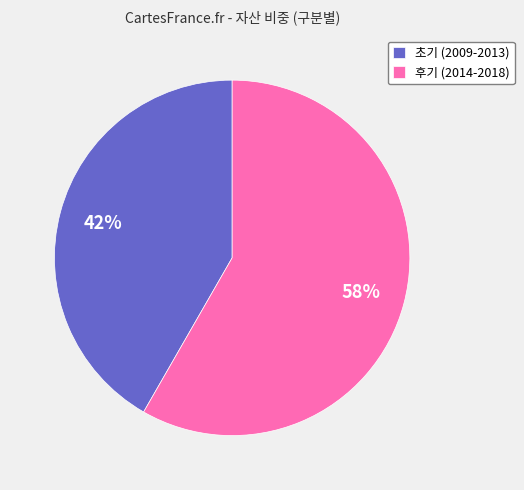

How many segments does this pie chart have?

2